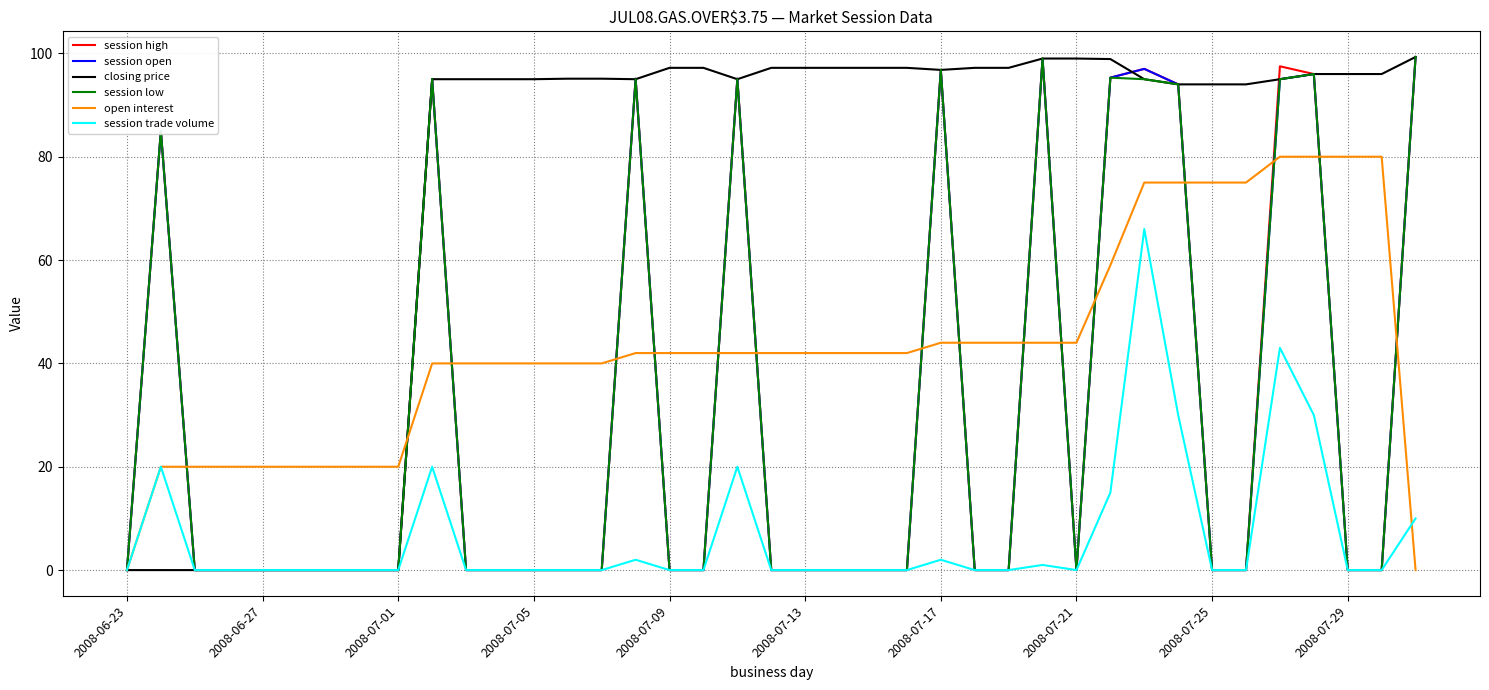

What is the greatest value displayed?

99.3